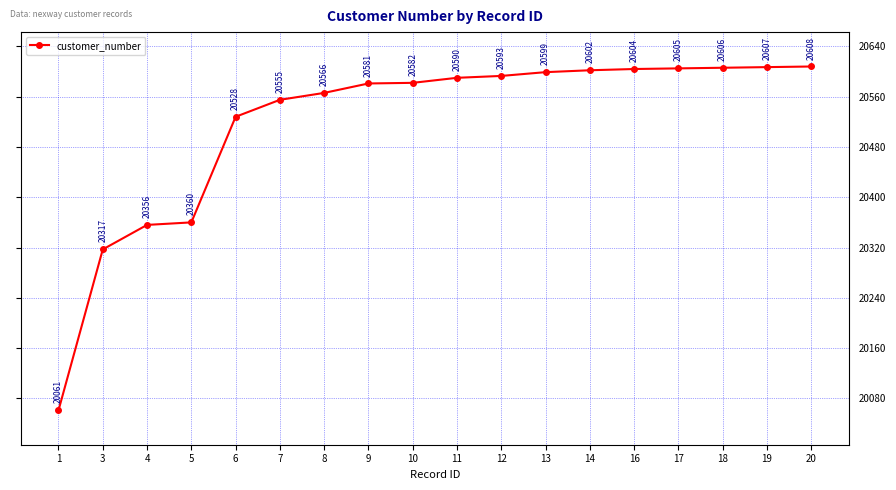

True or false: there are more than 0 points higher than both neighbors.

False